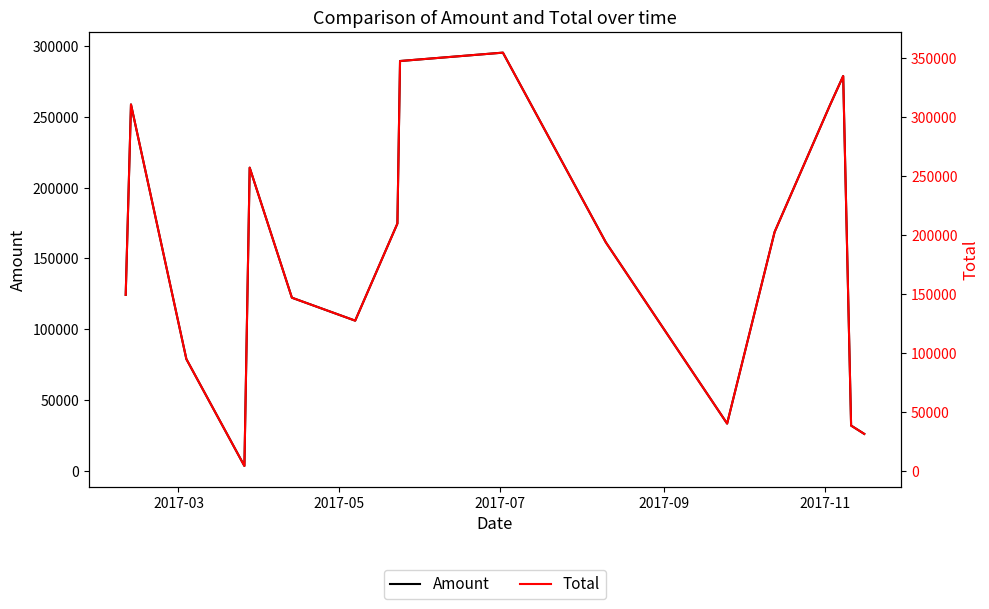

What are all the series names shown in the legend?

Amount, Total